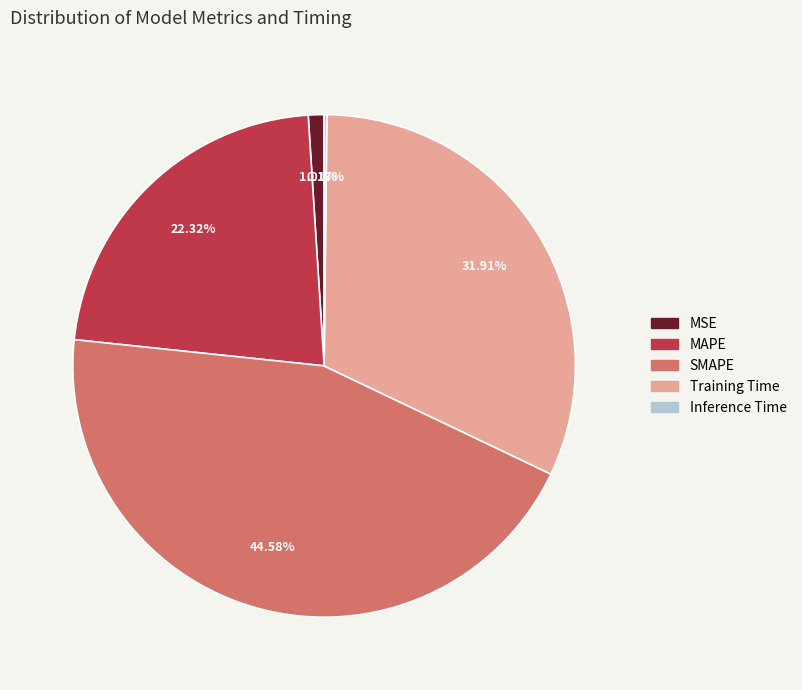

To the nearest percent, what percentage of the pie is MSE?

1%